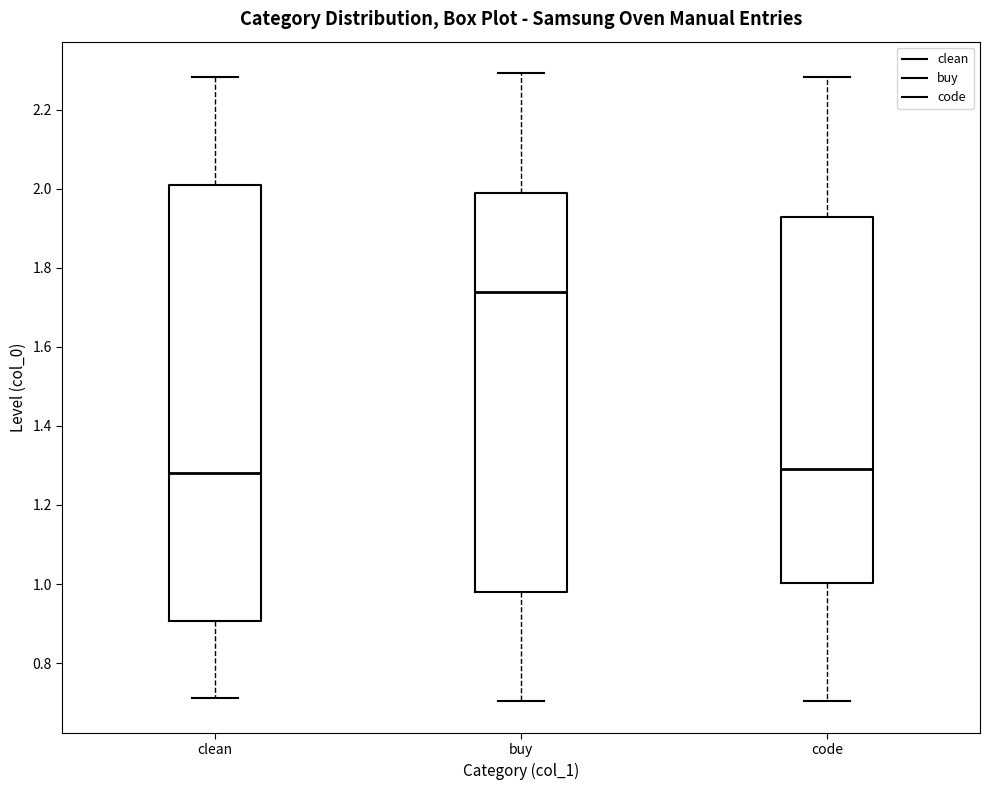

Reading left to right, read every box against the y-axis: the position of its median line, the range the box covers, and the ends of its whiskers. The values are not printed on the chart, so give them approximately, as read against the axis.

clean: median 1.28, box 0.90 to 2.02, whiskers 0.72 to 2.28
buy: median 1.74, box 0.98 to 1.98, whiskers 0.70 to 2.30
code: median 1.30, box 1.00 to 1.92, whiskers 0.70 to 2.28